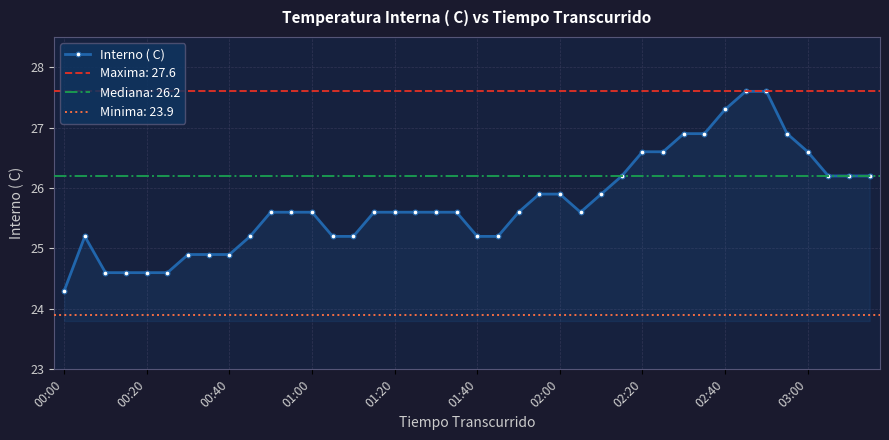

Where is the first local minimum?

25